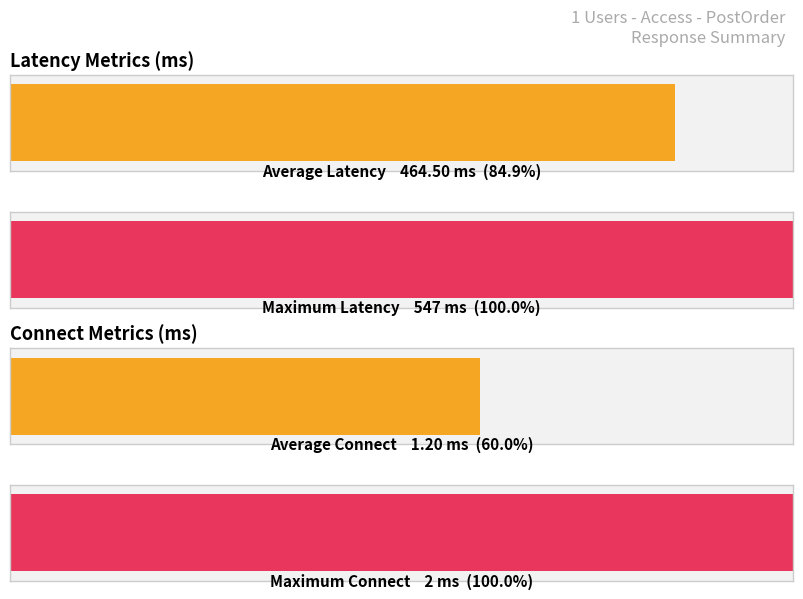

What are all the series names shown in the legend?

Latency, Connect